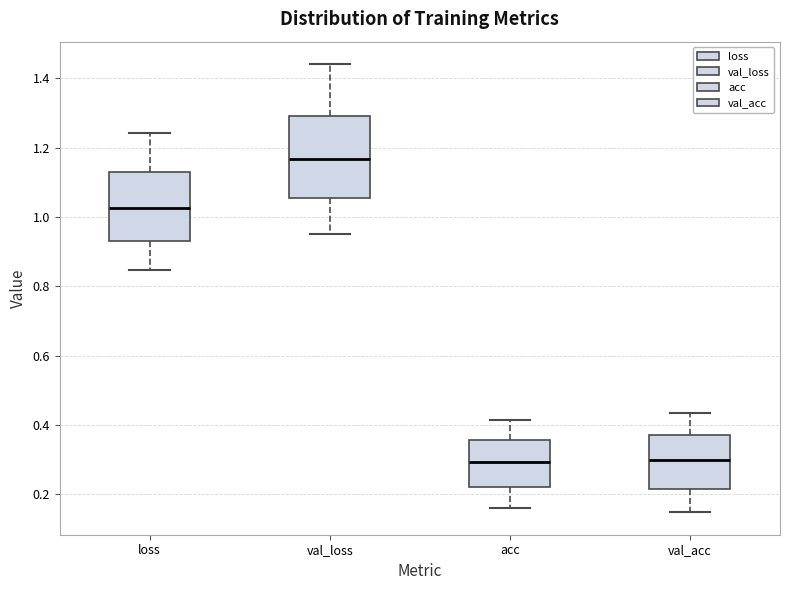

Reading left to right, read every box against the y-axis: the position of its median line, the range the box covers, and the ends of its whiskers. The values are not printed on the chart, so give them approximately, as read against the axis.

loss: median 1.02, box 0.94 to 1.12, whiskers 0.84 to 1.24
val_loss: median 1.16, box 1.06 to 1.30, whiskers 0.96 to 1.44
acc: median 0.30, box 0.22 to 0.36, whiskers 0.16 to 0.42
val_acc: median 0.30, box 0.22 to 0.36, whiskers 0.14 to 0.44